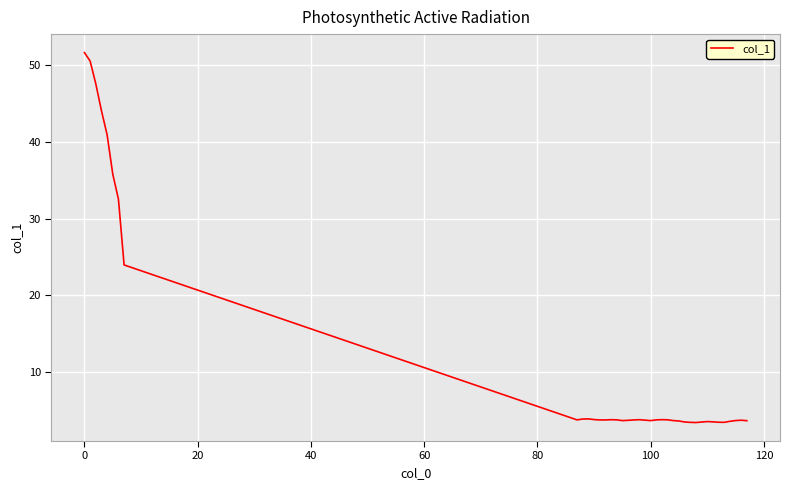

What is the difference between the maximum and minimum values?

48.2